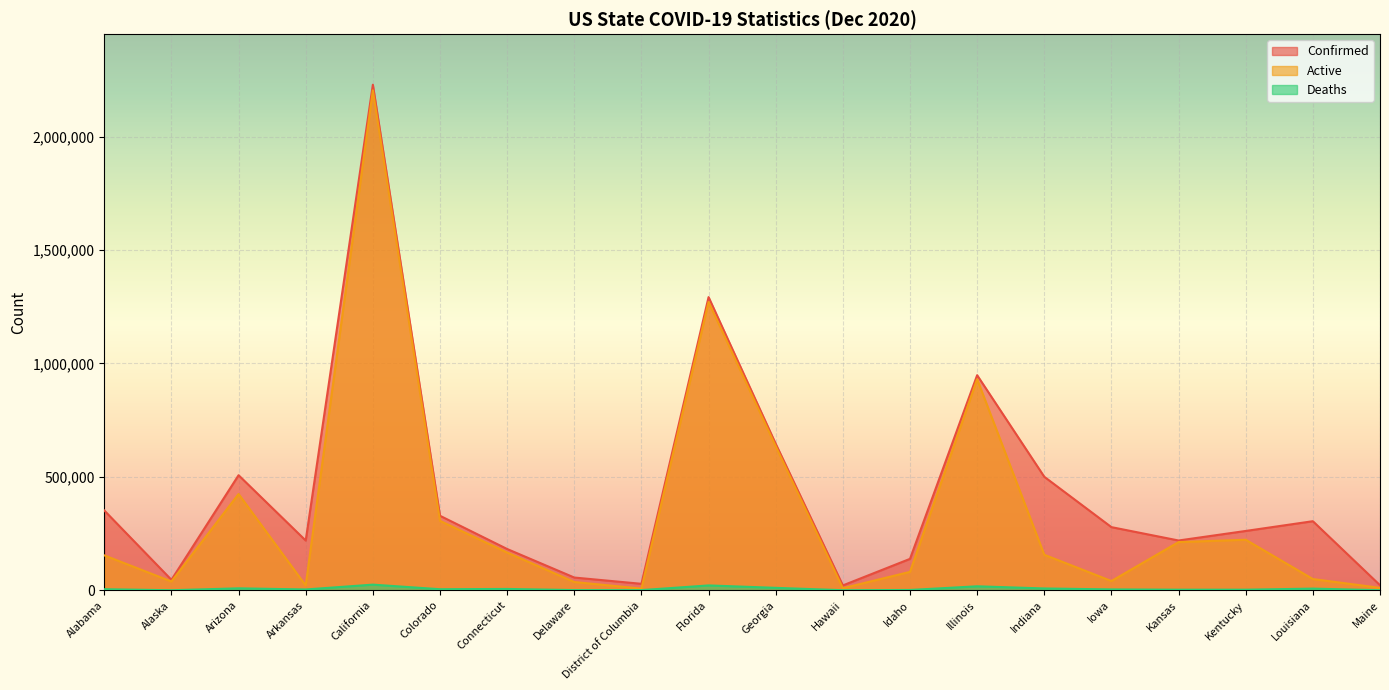

True or false: Active and Confirmed cross at least once.

False